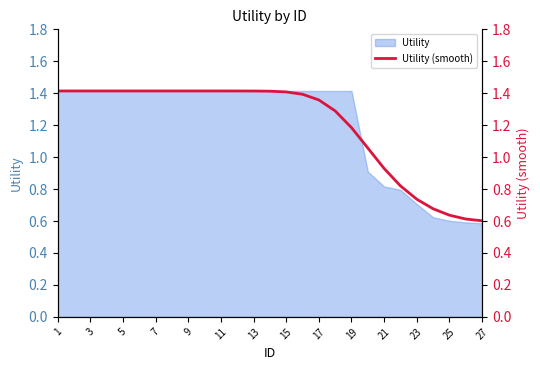

The value of Utility at 23 is 0.7. True or false?

True